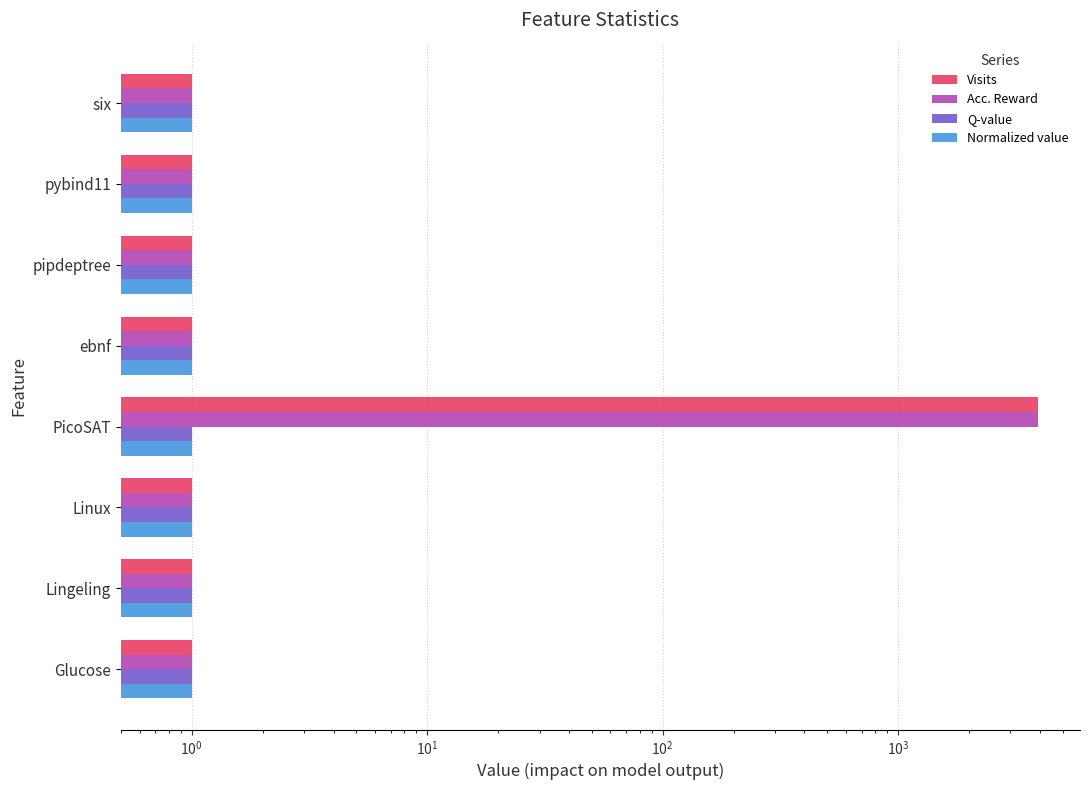

Is it true that Visits equals 1965.2 at PicoSAT?

False